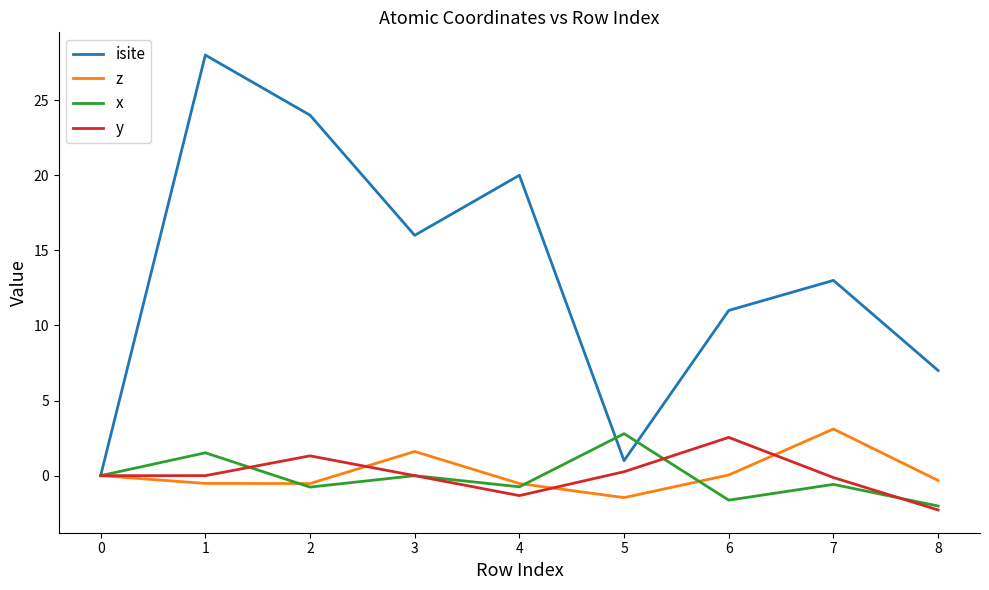

Which series changed the most between 4 and 8?

isite